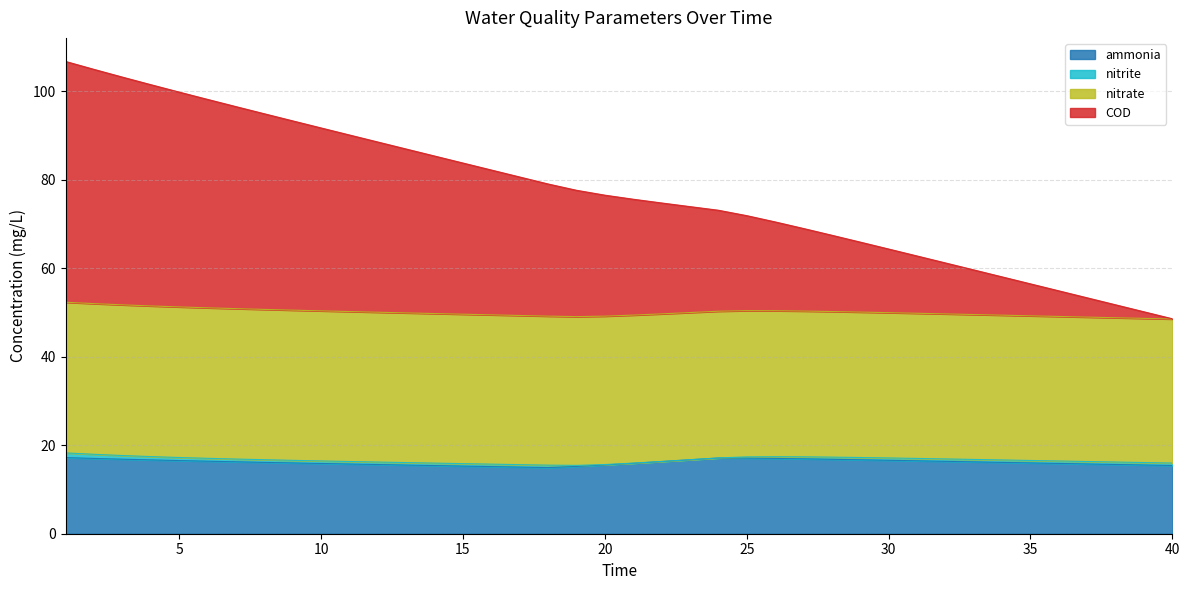

What is the highest value of the ammonia series?

17.2